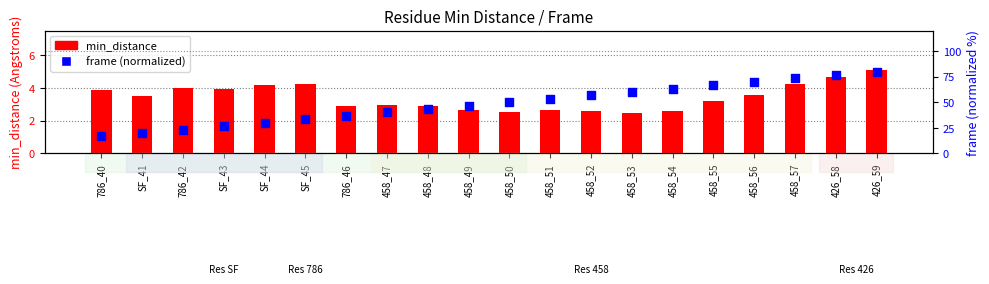

Which series has the largest total across all categories?

frame (normalized)